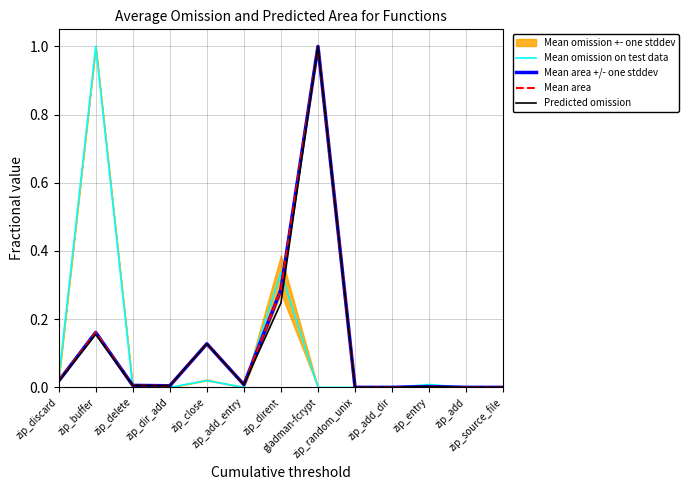

Which series ends up on top after the final intersection of Mean omission on test data and Mean area +/- one stddev?

Mean area +/- one stddev